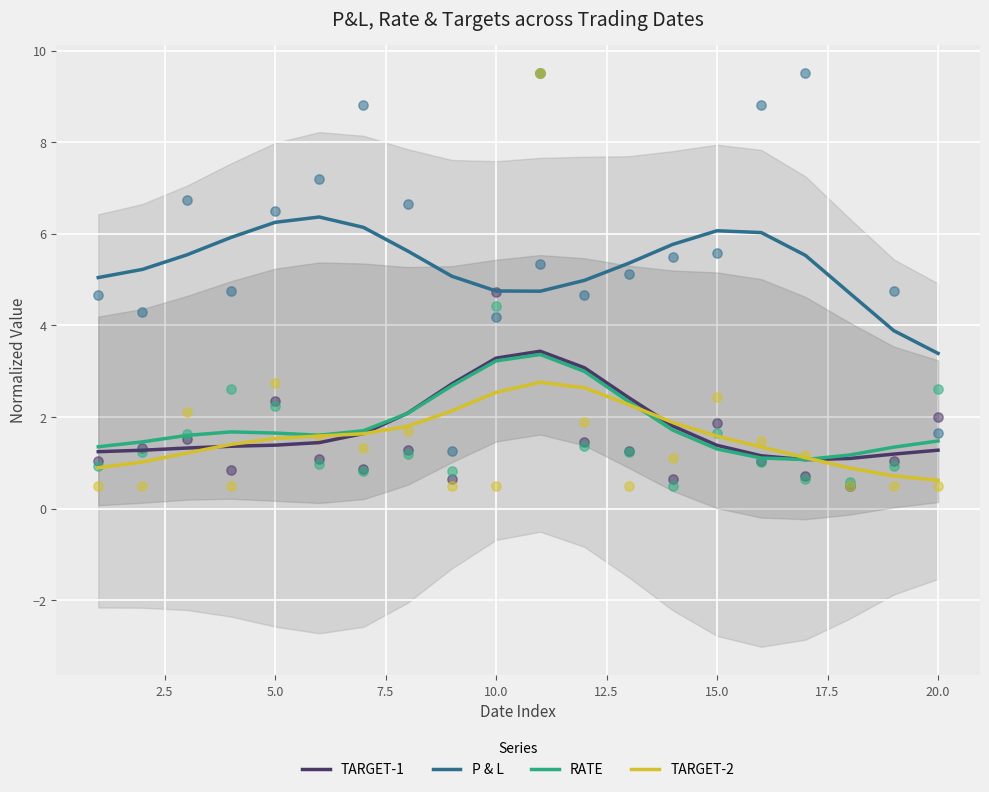

True or false: P & L and RATE cross at least once.

False